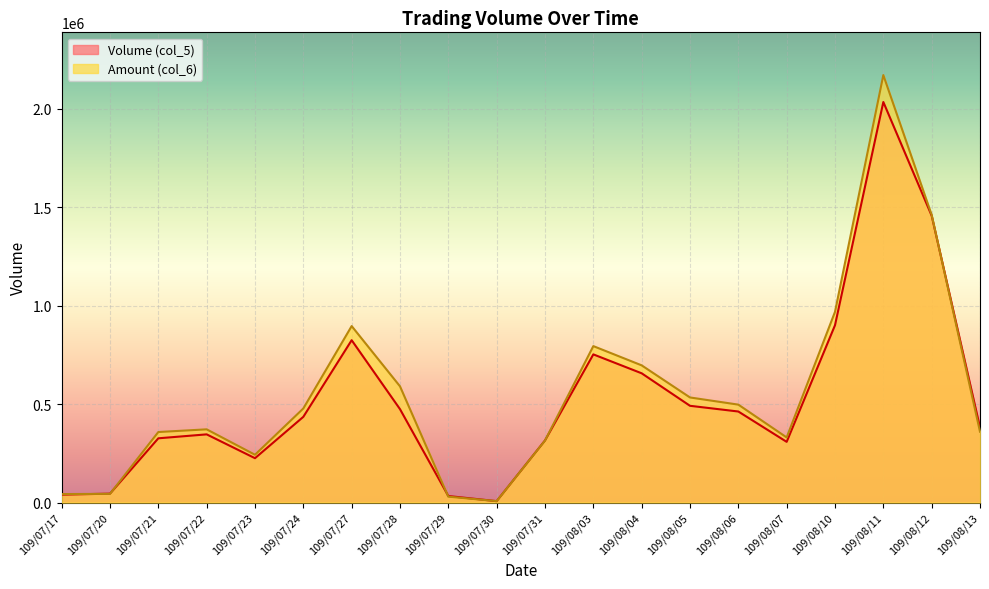

Is it true that Volume (col_5) equals 325275 at 109/07/27?

False